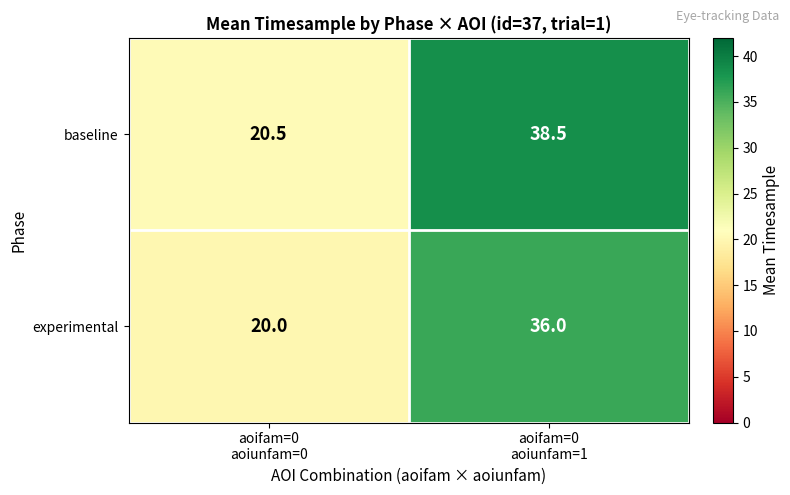

Rank the series by their average value, from highest to lowest.

baseline, experimental